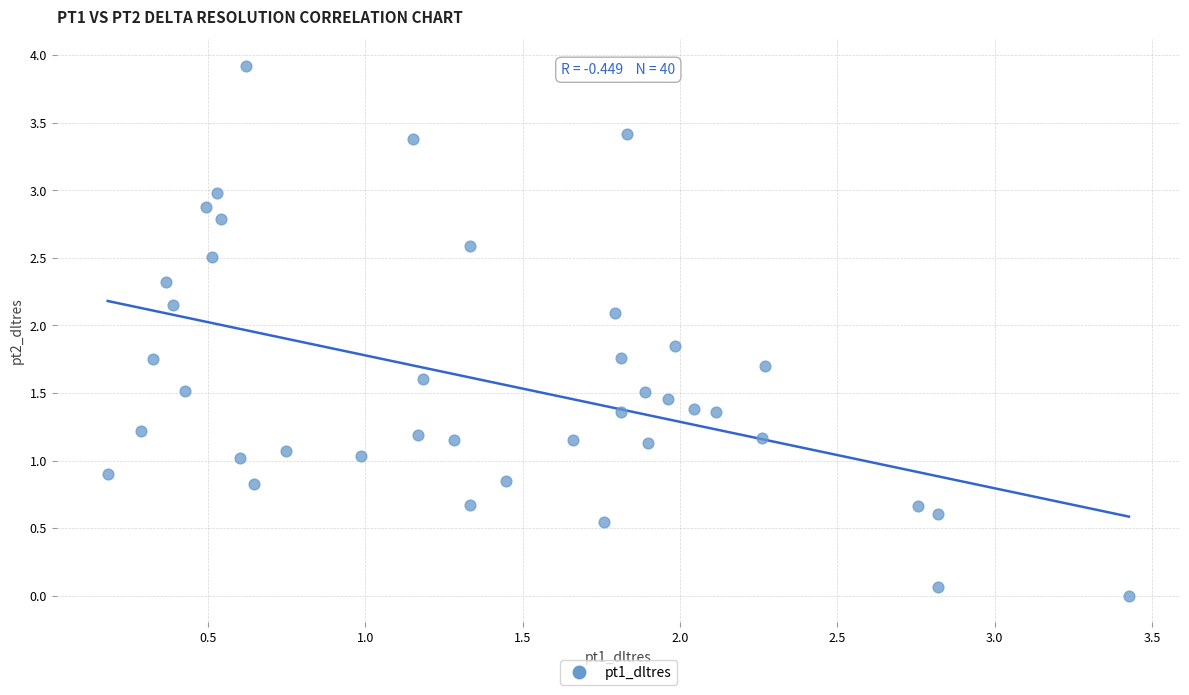

What is the range of X values (max minus min)?

3.2